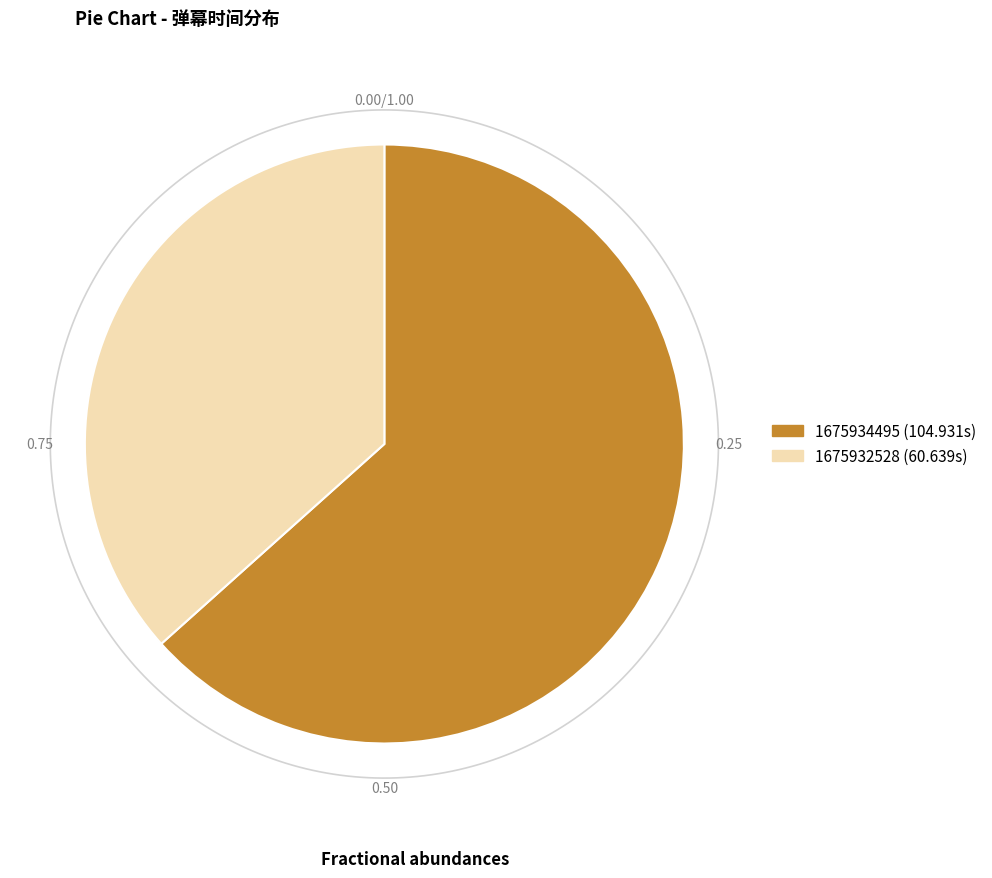

Do 1675934495 and 1675932528 together represent more than half of the pie?

Yes